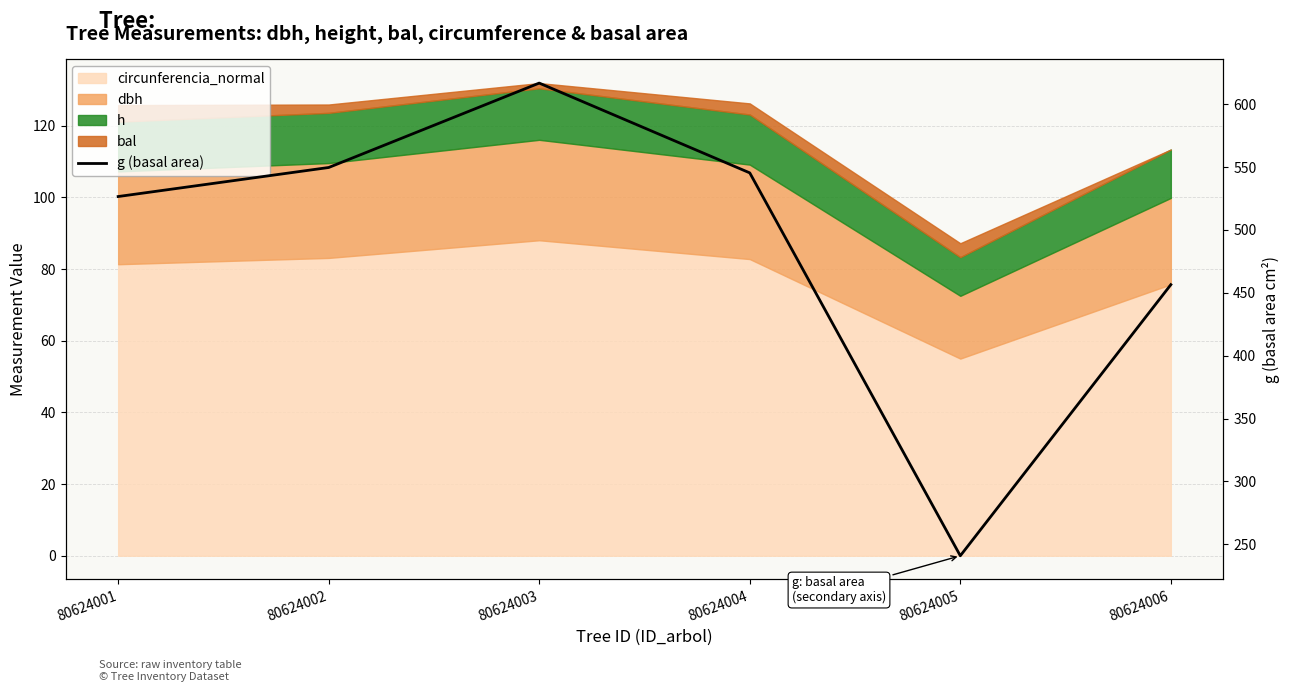

How many interior local valleys (lower than both neighbors) does the data have?

1